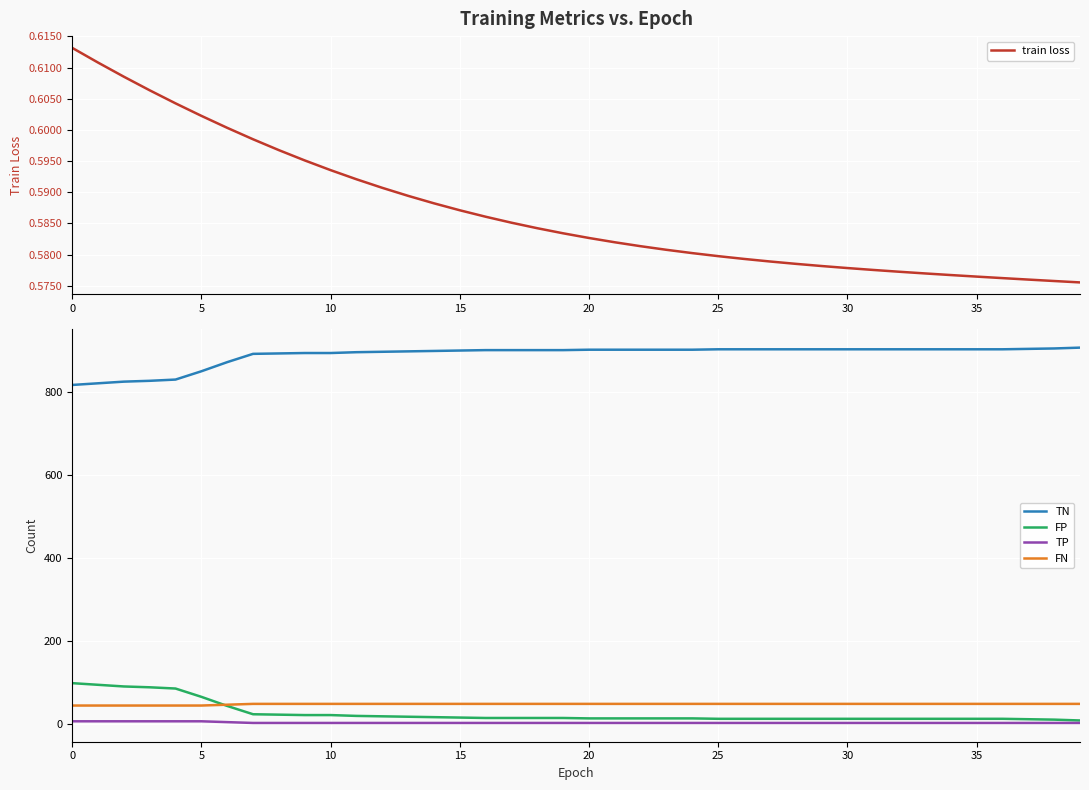

What is the greatest value displayed?

907.0